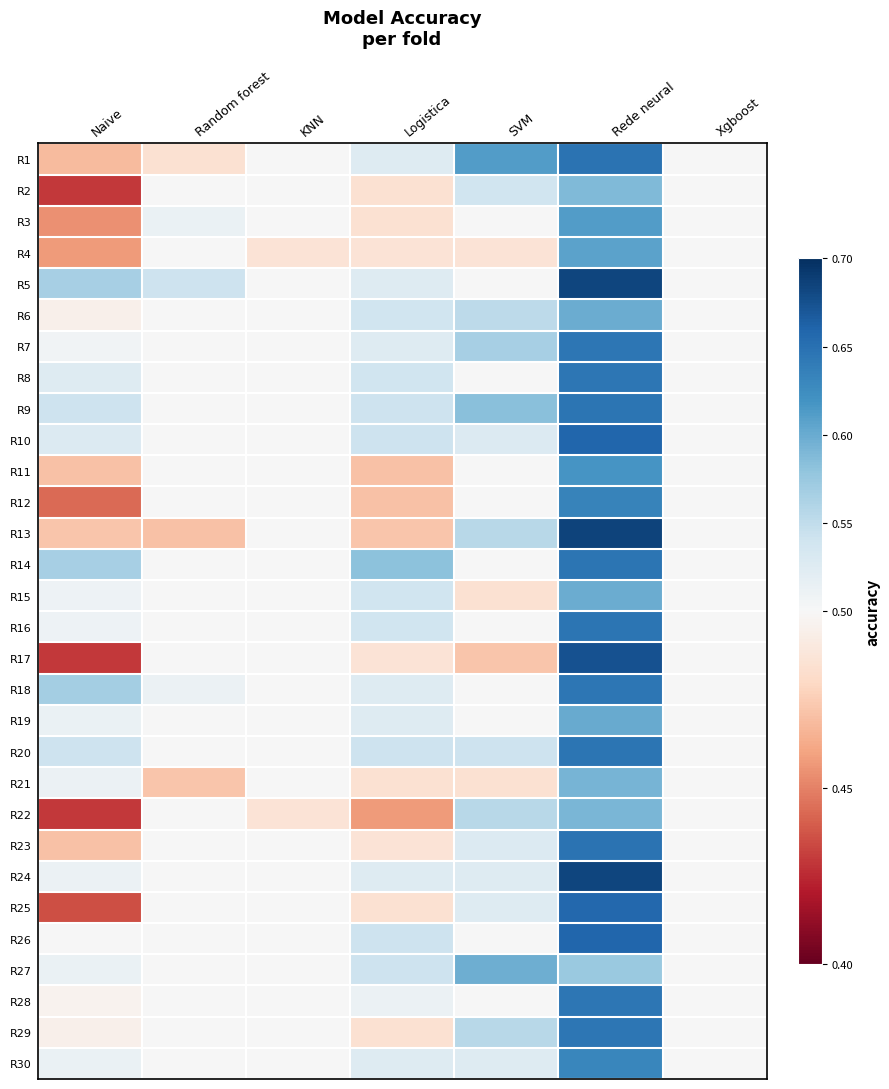

What is the total value across all series at Naive?

14.9